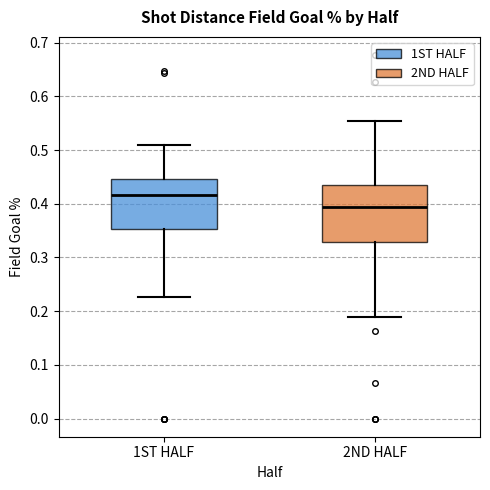

Where does the upper whisker of the box for 2ND HALF end on the y-axis? The values are not printed on the chart, so give them approximately, as read against the axis.

0.55